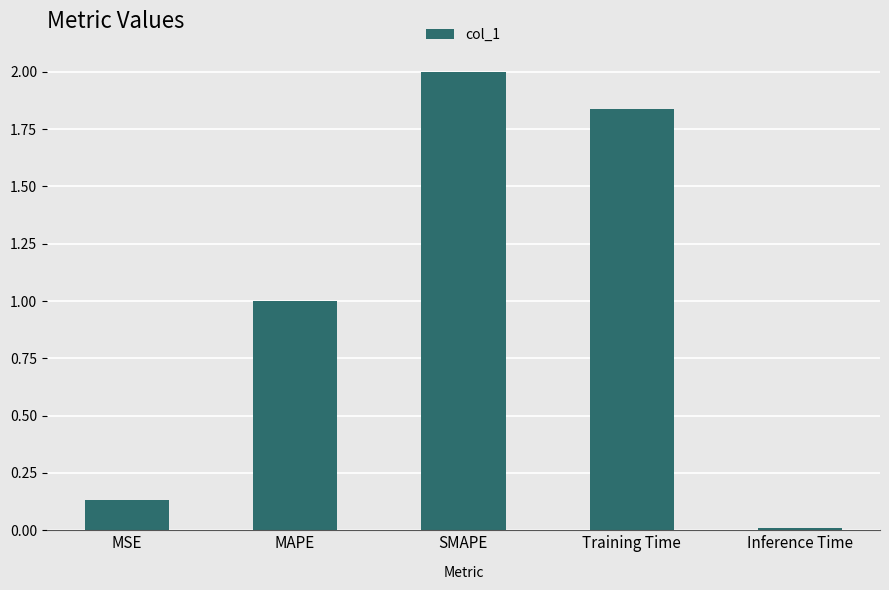

What position from the right is Training Time?

2